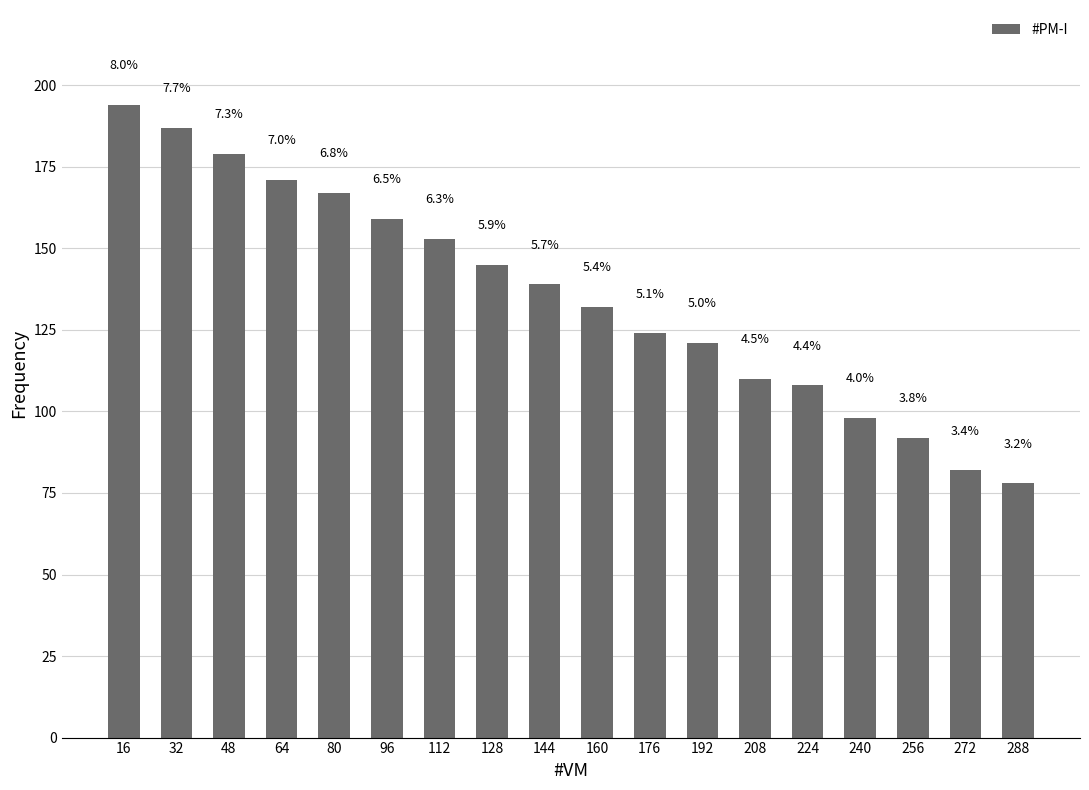

What is the average value?

136